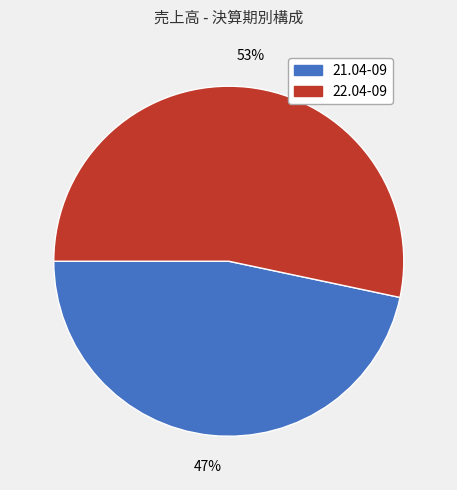

Approximately how many times larger is the value at 21.04-09 compared to 22.04-09?

0.9